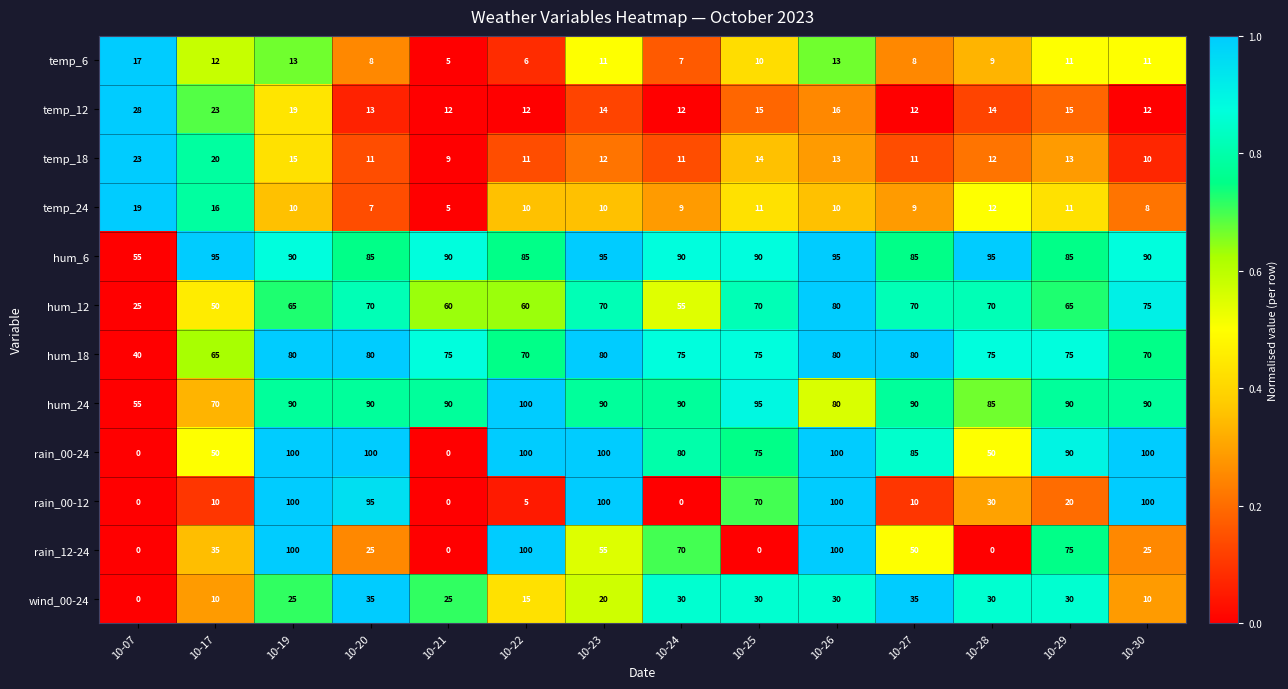

What is the sum of all rain_00-12 values?

640